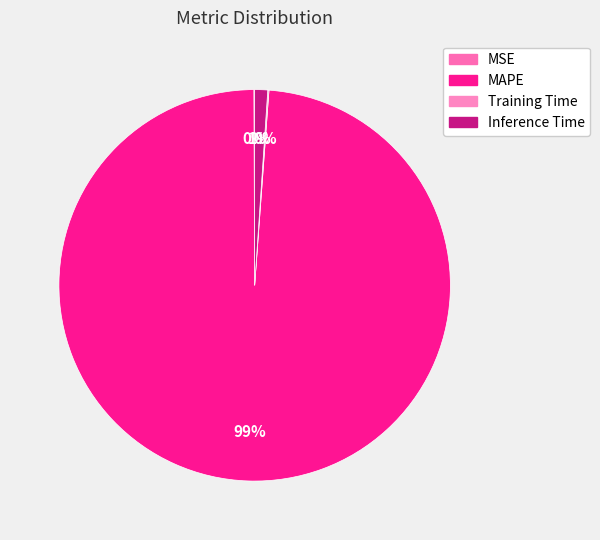

How many segments does this pie chart have?

4